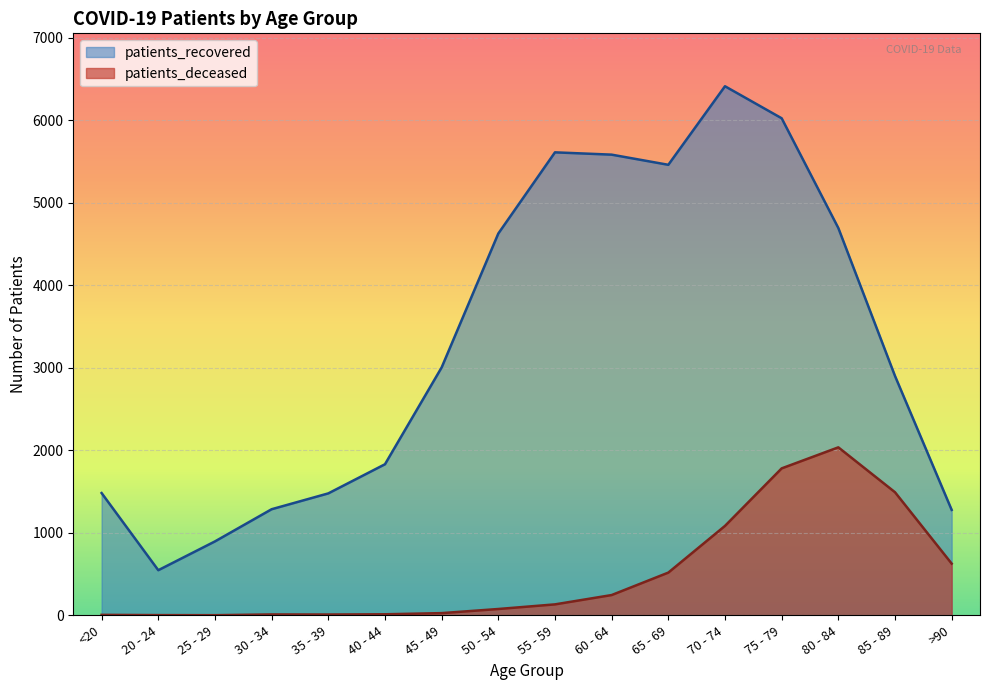

Where is patients_deceased nearest to the value 1019?

70 - 74